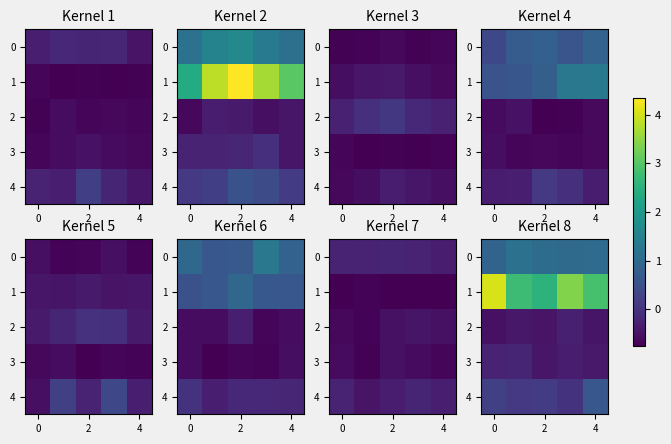

What is the average value of the 0 series?

1.0